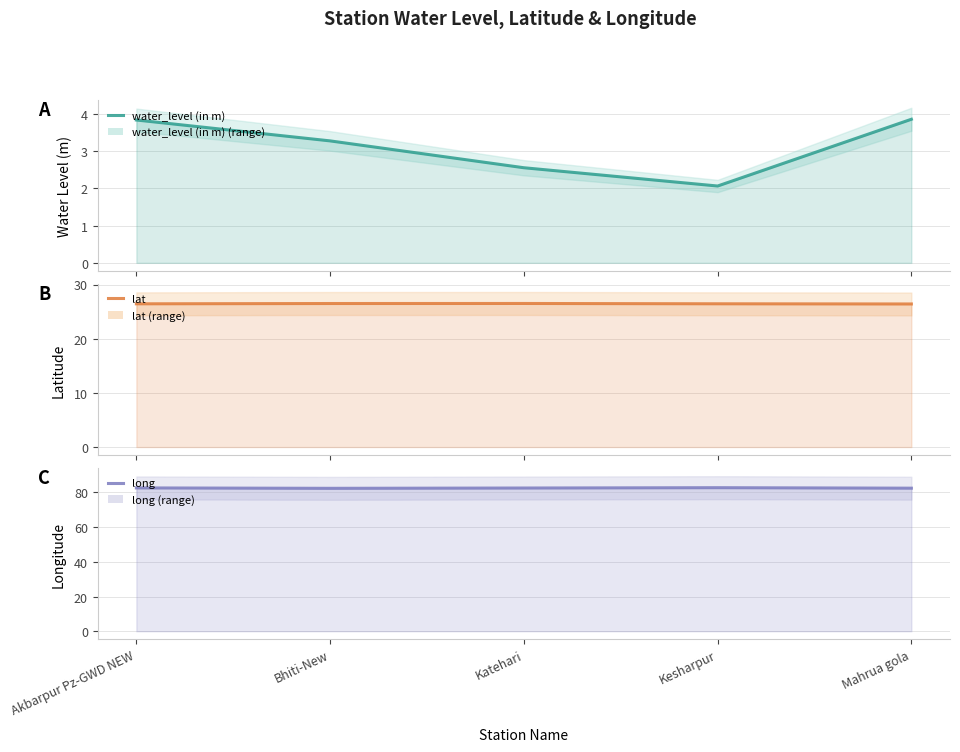

How many interior local valleys does the long series have?

1